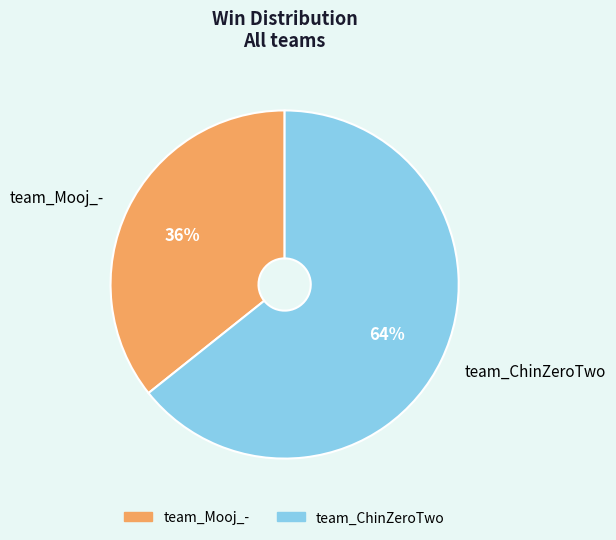

To the nearest percent, what portion does team_ChinZeroTwo represent?

64%